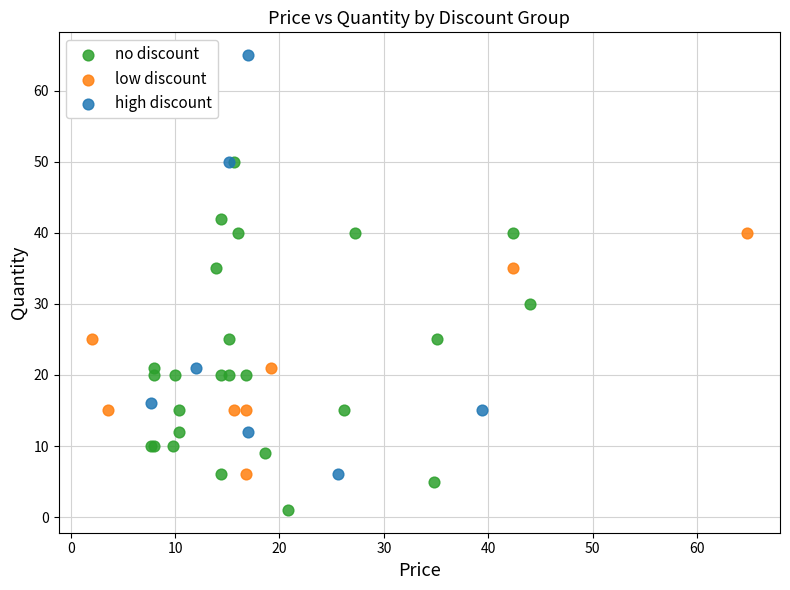

Which series reaches the minimum Y coordinate?

no discount